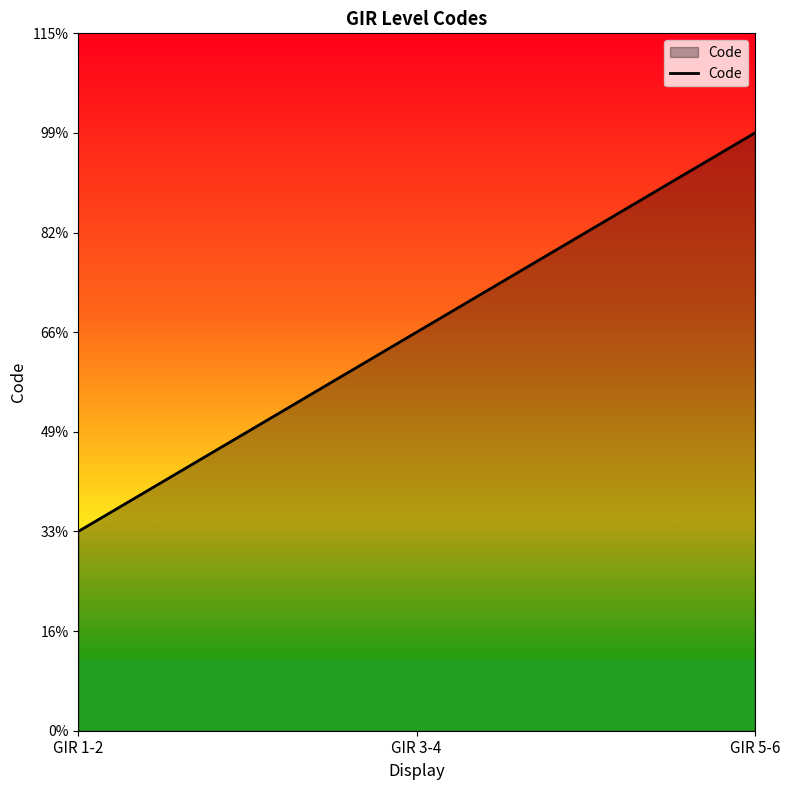

Where is the data nearest to the value 2?

GIR 3-4